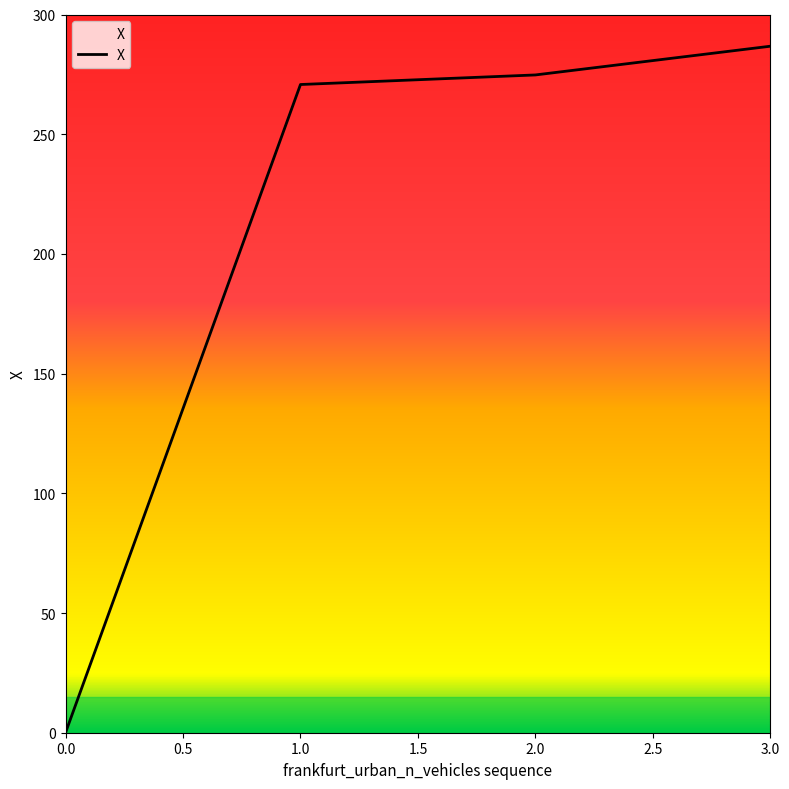

At which category does the chart reach its peak across all series?

3.0